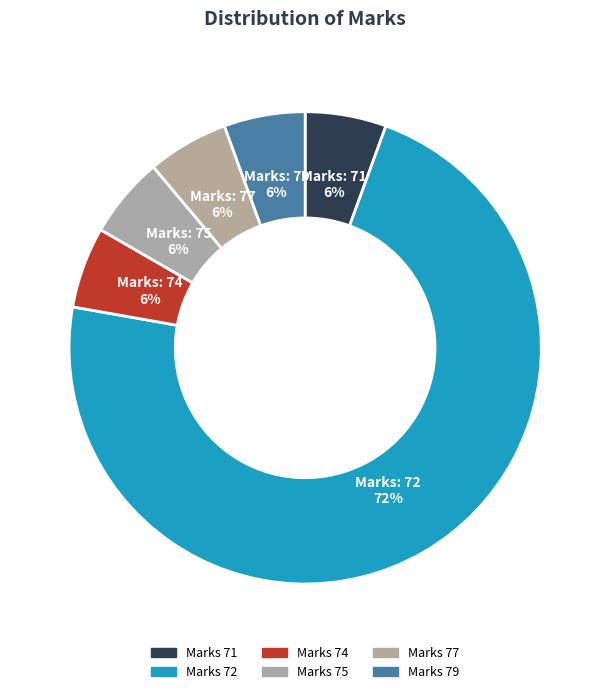

How many slices are in this pie chart?

6